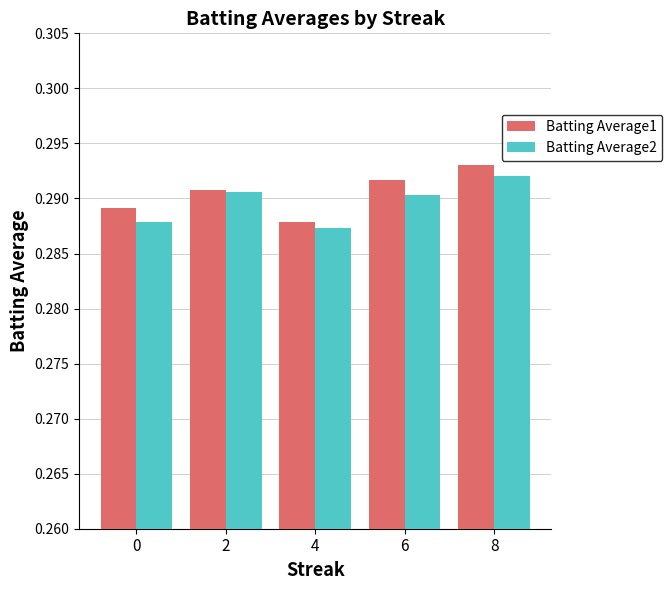

What is the sum of the Batting Average1 values at 0 and 2?

0.6